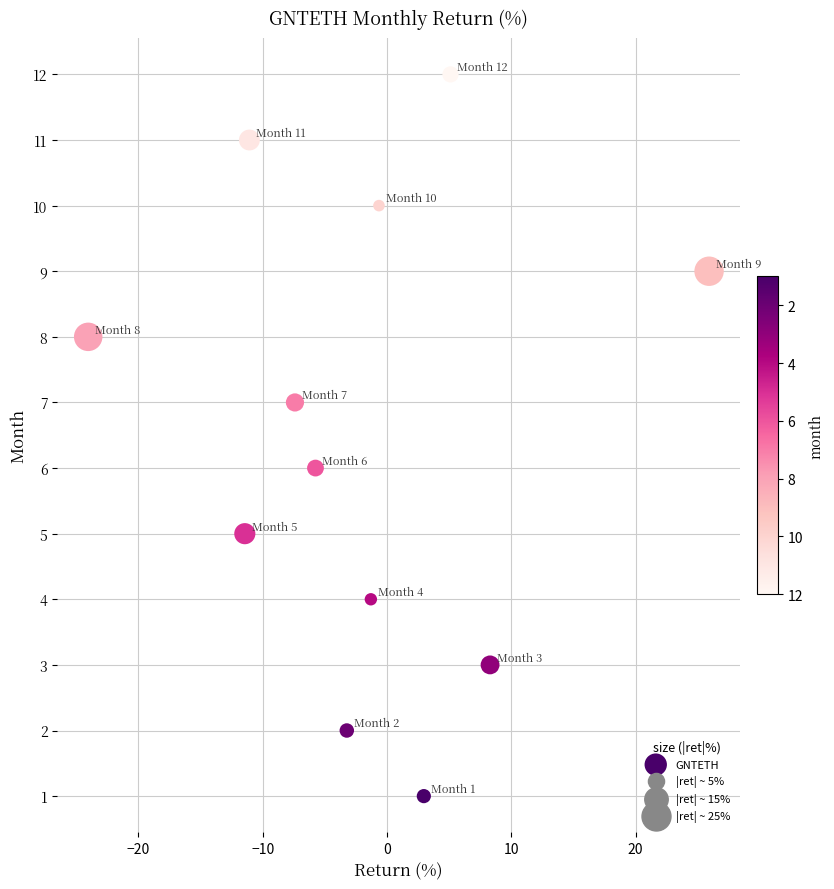

What is the range of Y values (max minus min)?

11